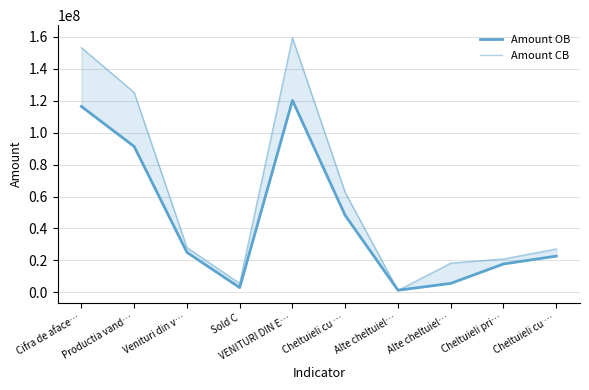

Reading left to right, extract all data points from this chart.

Amount OB: Cifra de aface…=116314653	Productia vand…=91298164	Venituri din v…=25079781	Sold C=3036628	VENITURI DIN E…=120141959	Cheltuieli cu …=48167708	Alte cheltuiel…=1388685	Alte cheltuiel…=5665626	Cheltuieli pri…=17809267	Cheltuieli cu …=22714507
Amount CB: Cifra de aface…=153067142	Productia vand…=125073640	Venituri din v…=28027453	Sold C=5660501	VENITURI DIN E…=159259153	Cheltuieli cu …=62456899	Alte cheltuiel…=1259796	Alte cheltuiel…=18314039	Cheltuieli pri…=20926907	Cheltuieli cu …=27192938